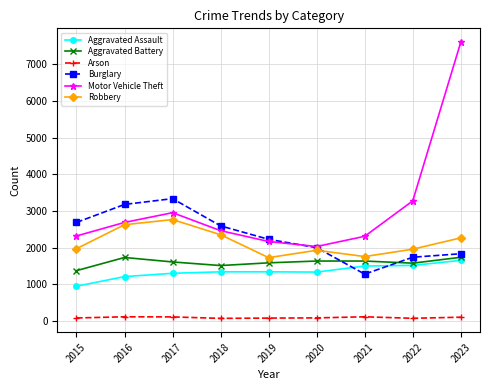

What is the total value across all series at 2022?

10157